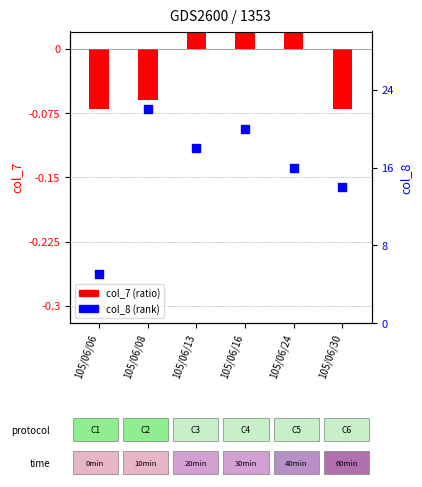

Is the value of col_7 (ratio) at 105/06/30 greater than the value of col_8 (rank) at 105/06/06?

No